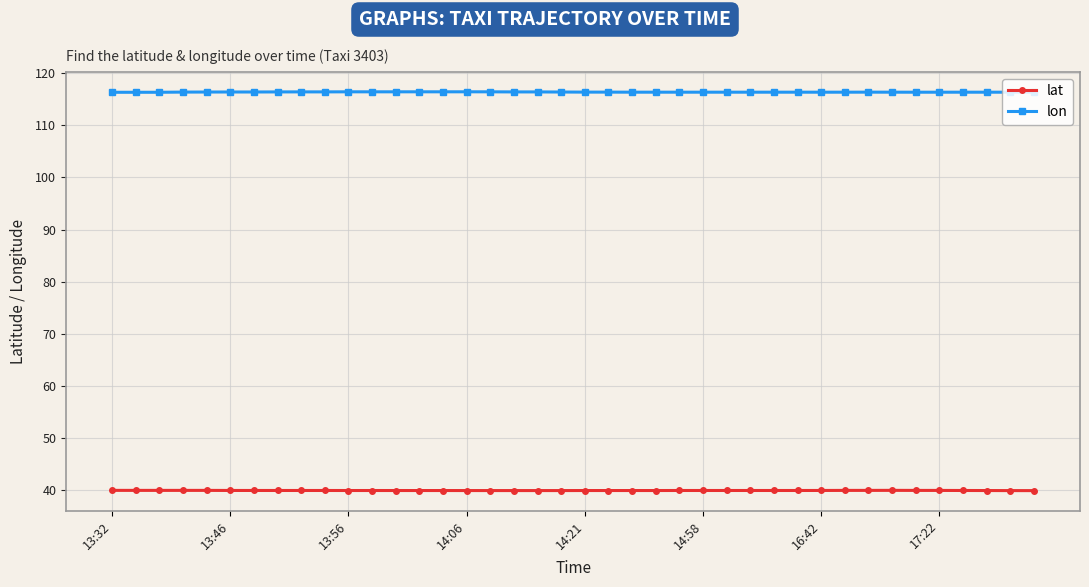

True or false: lat and lon cross at least once.

False